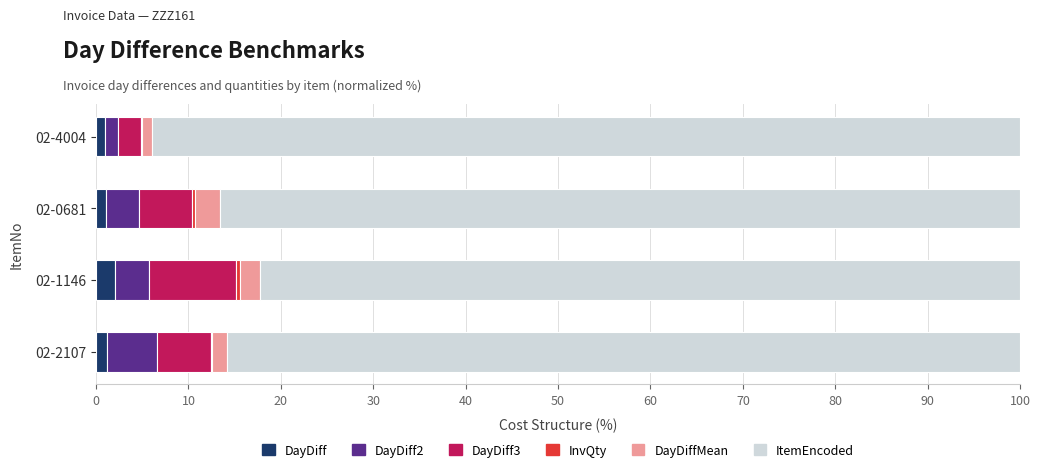

What is the highest value of the DayDiff series?

2.1